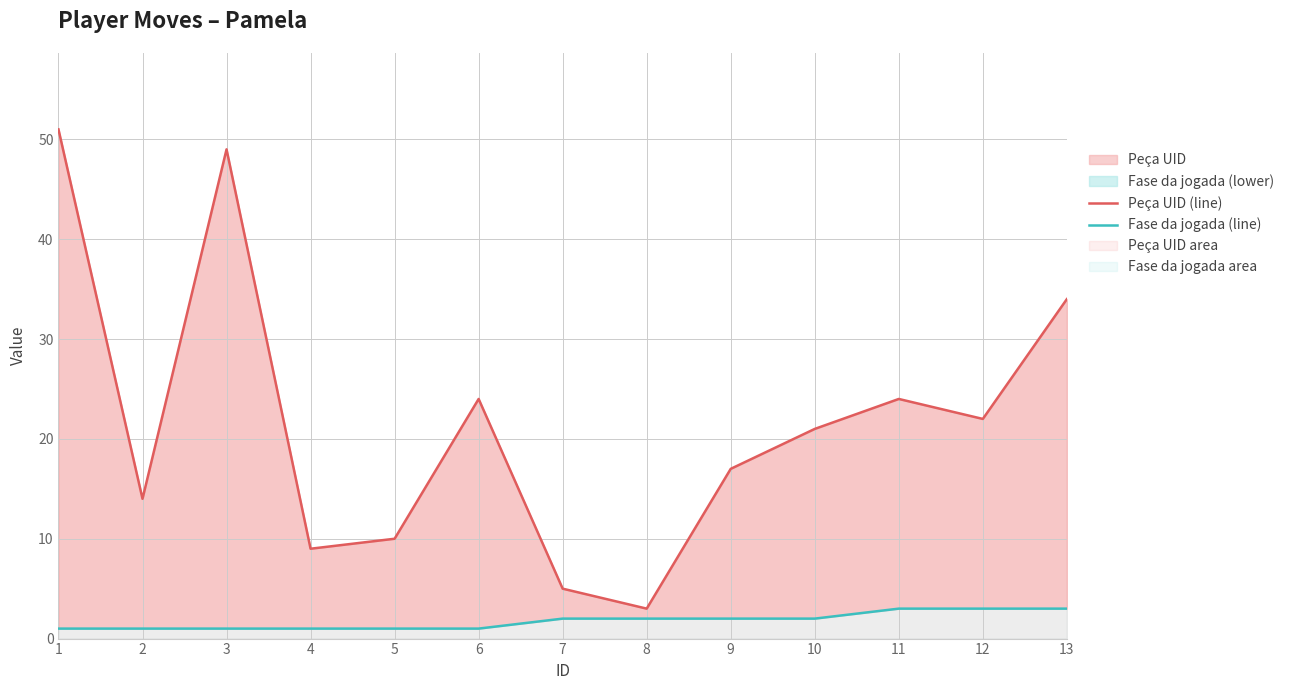

At which category is the sum across all series the highest?

1